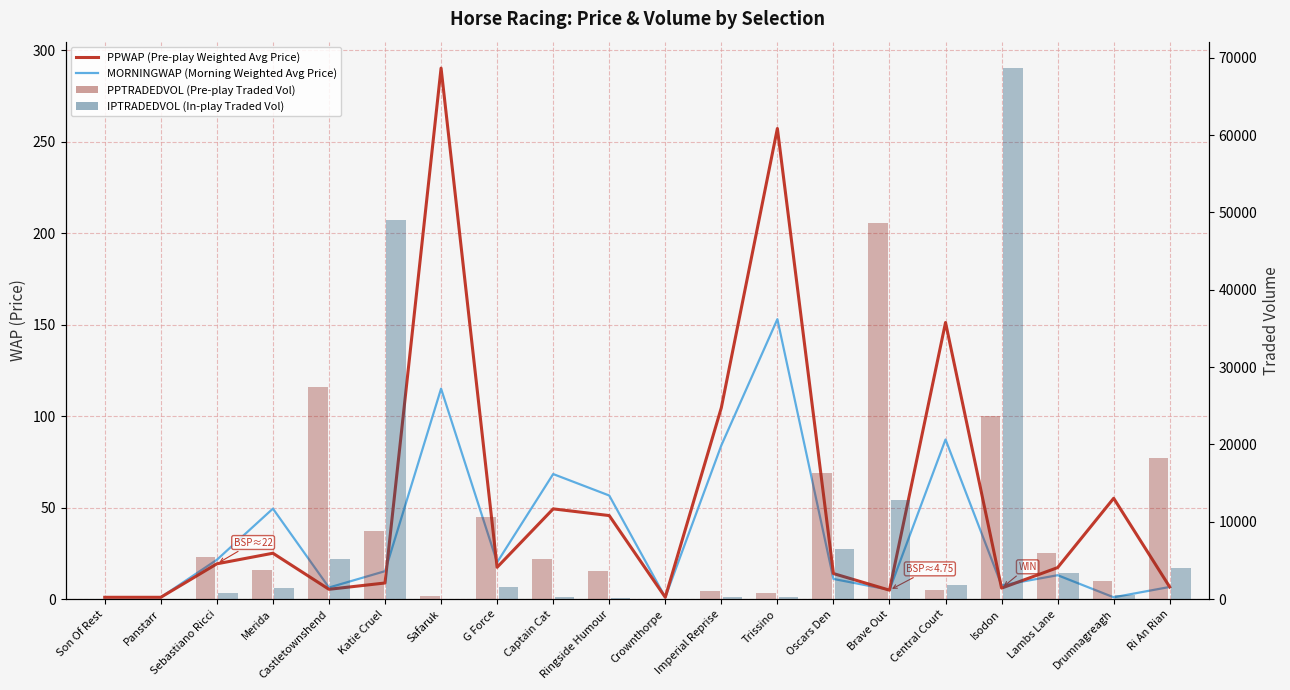

Rank the series at Central Court from lowest to highest value.

MORNINGWAP (Morning Weighted Avg Price), PPWAP (Pre-play Weighted Avg Price), PPTRADEDVOL (Pre-play Traded Vol), IPTRADEDVOL (In-play Traded Vol)